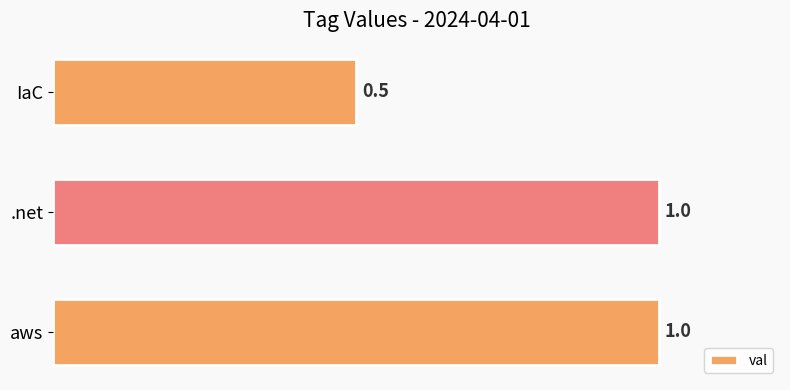

What is the average value?

0.8